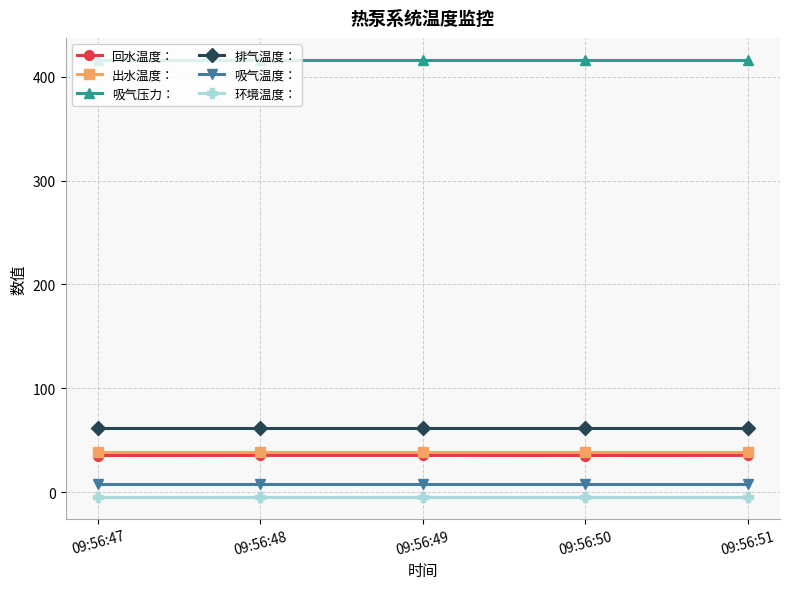

Which series has the largest total across all categories?

吸气压力：